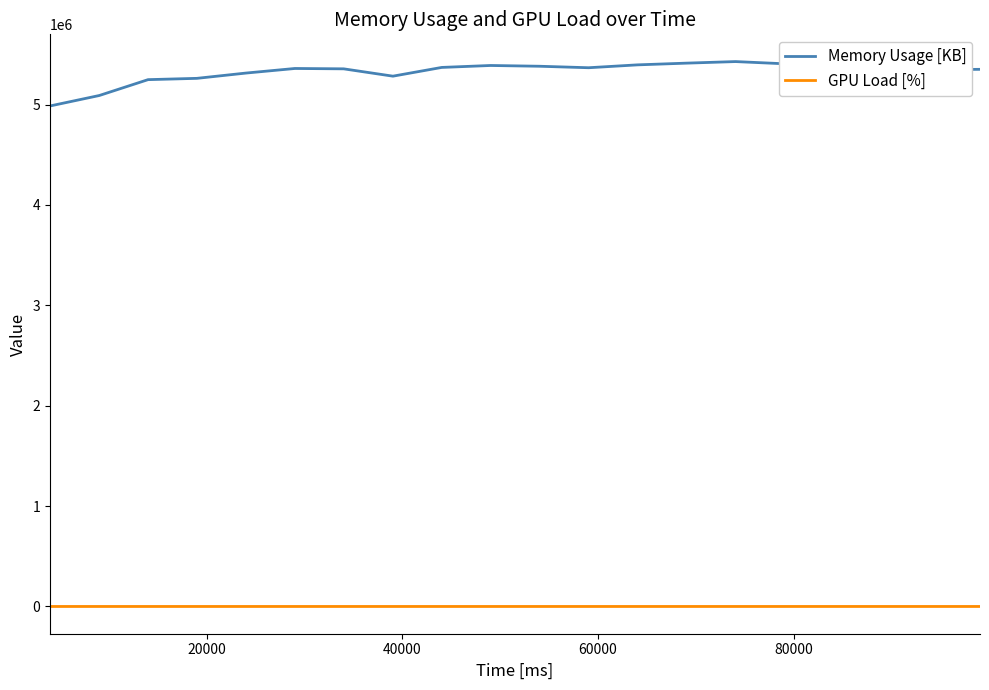

True or false: GPU Load [%] and Memory Usage [KB] cross at least once.

False